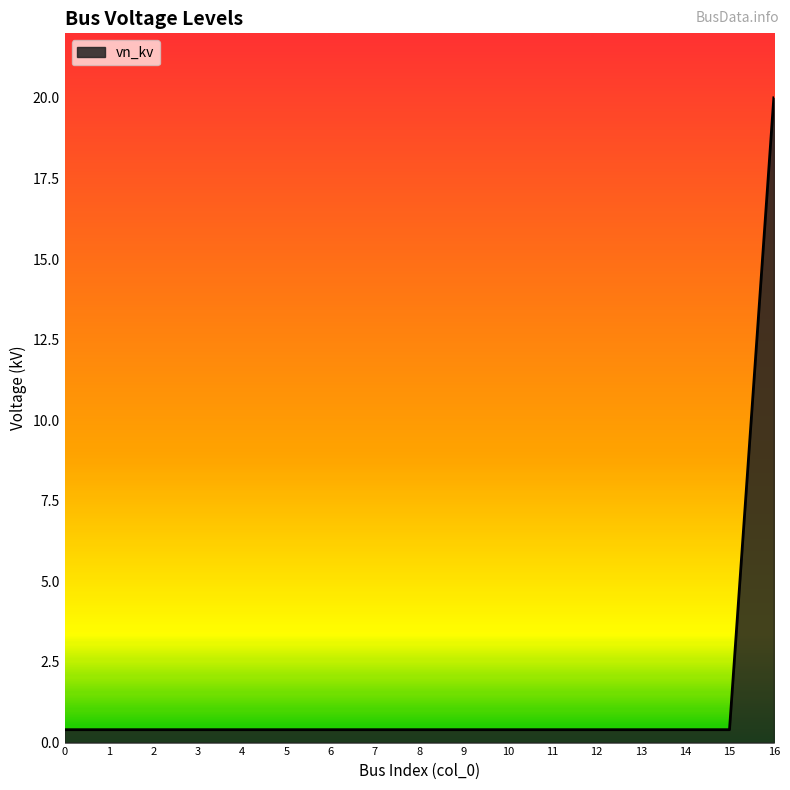

What is the maximum value shown in the chart?

20.0